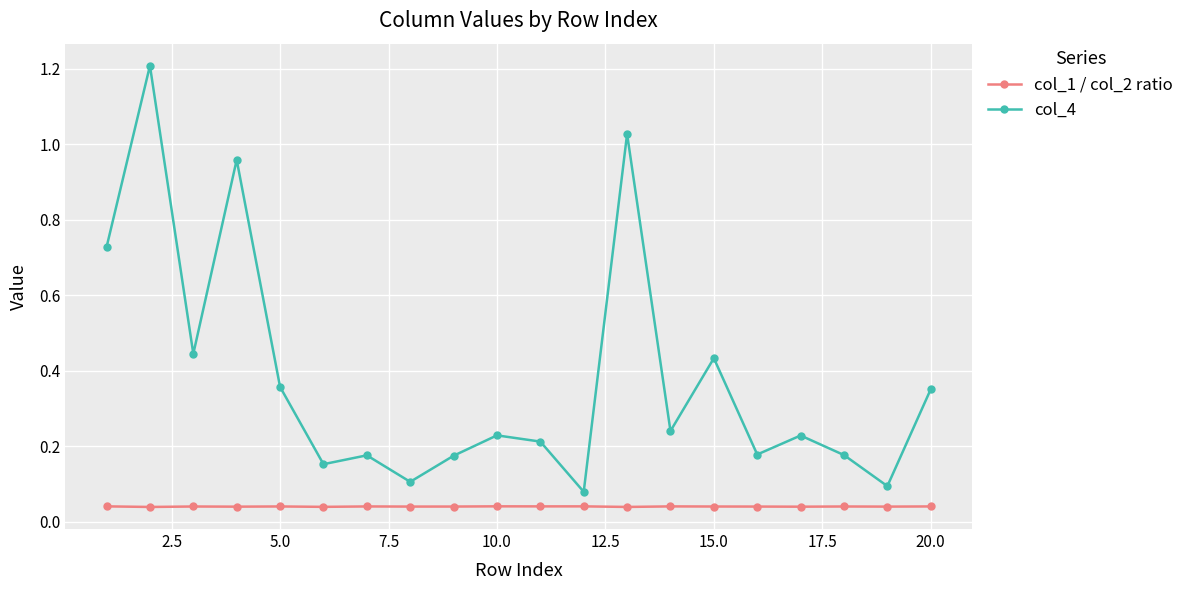

Which series has the largest total across all categories?

col_4